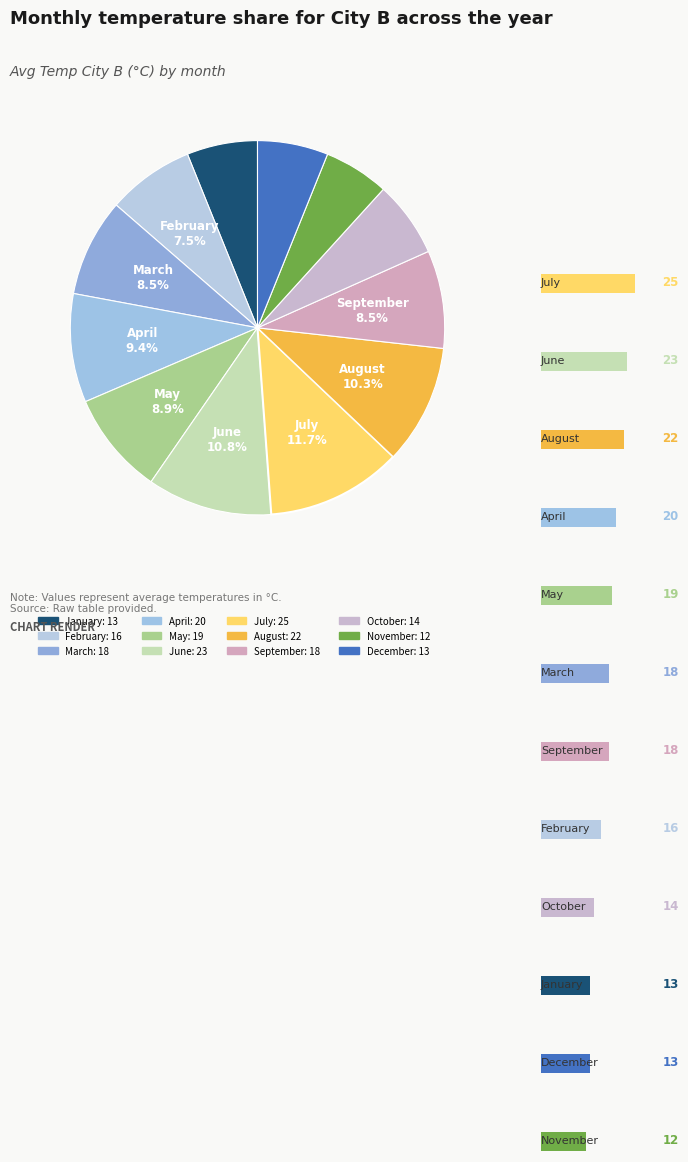

The September slice represents 2% of the pie. True or false?

False